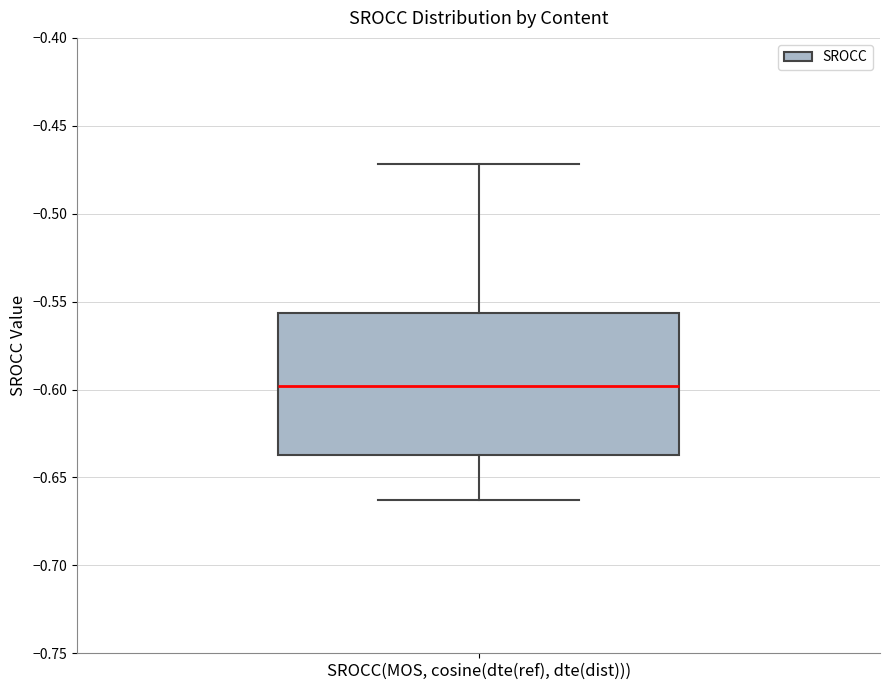

Where is the upper edge of the box for SROCC(MOS, cosine(dte(ref), dte(dist))) on the y-axis? The values are not printed on the chart, so give them approximately, as read against the axis.

-0.555